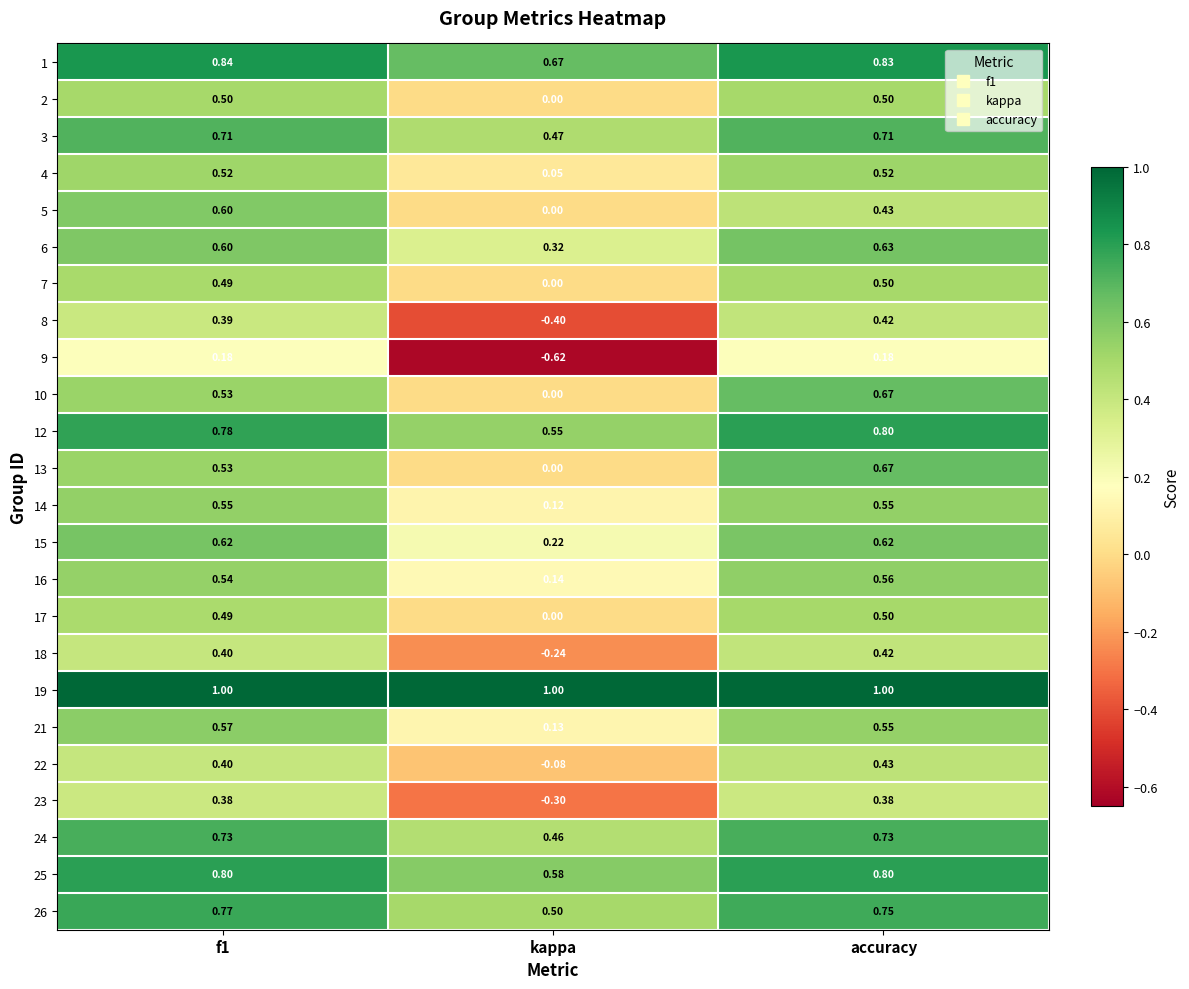

How many values in 23 are above zero?

2